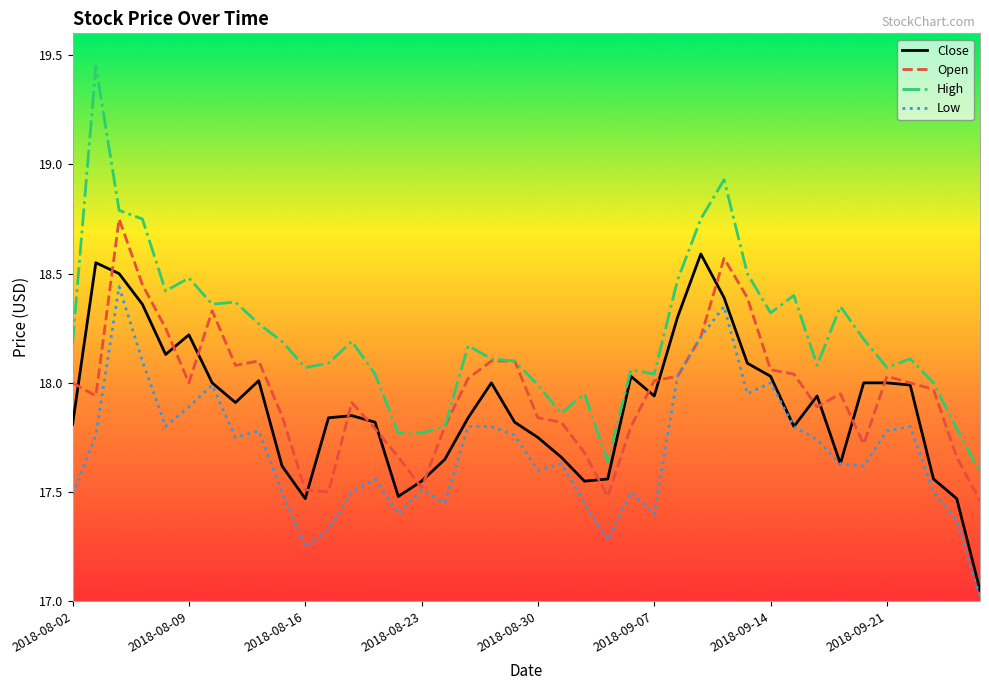

Which series has the largest total across all categories?

High